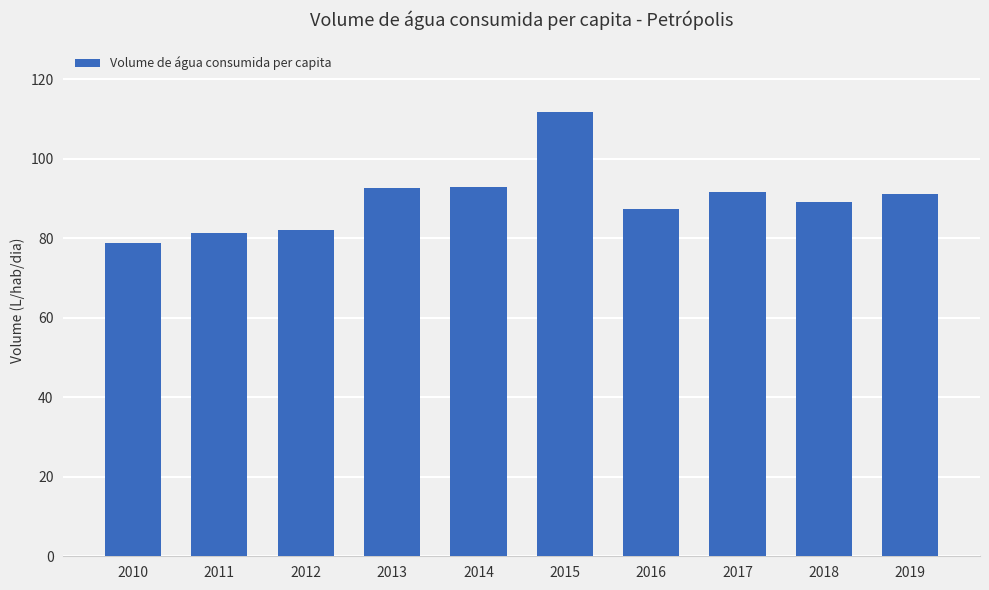

Are the bars grouped side by side (vs. stacked)?

No